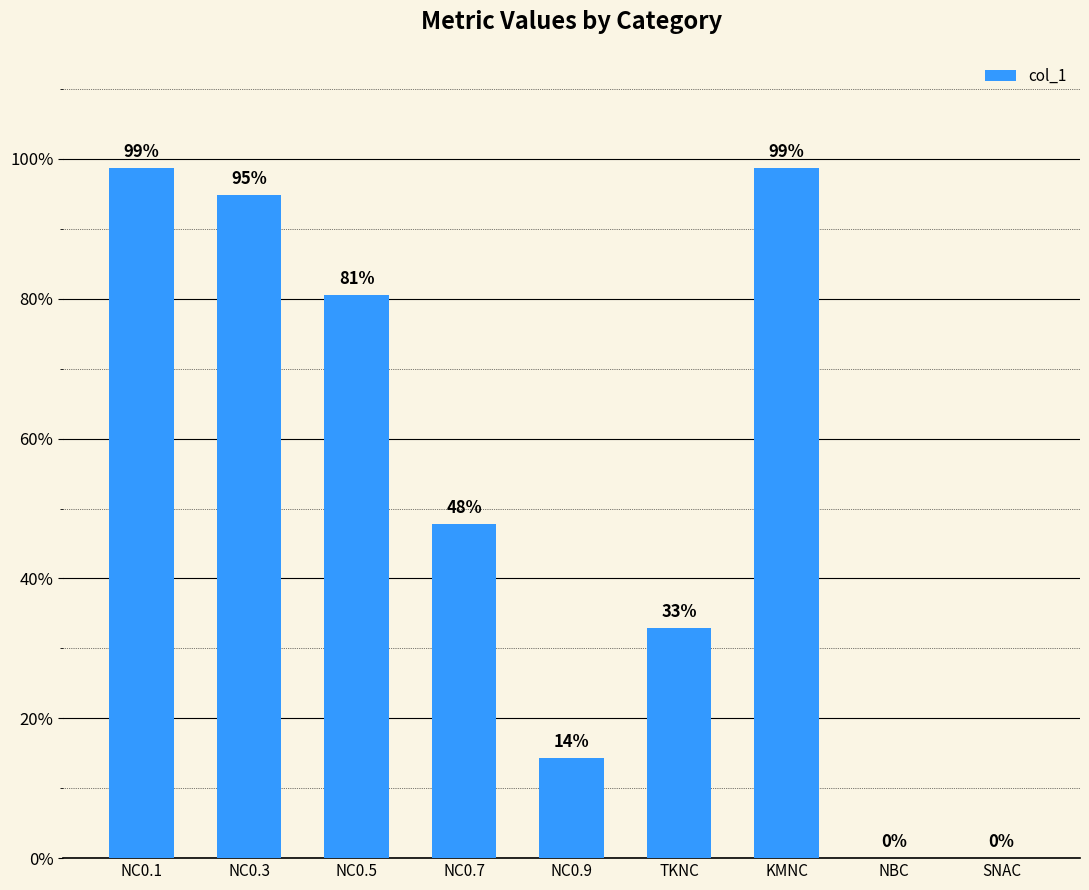

How many series are shown in this chart?

1